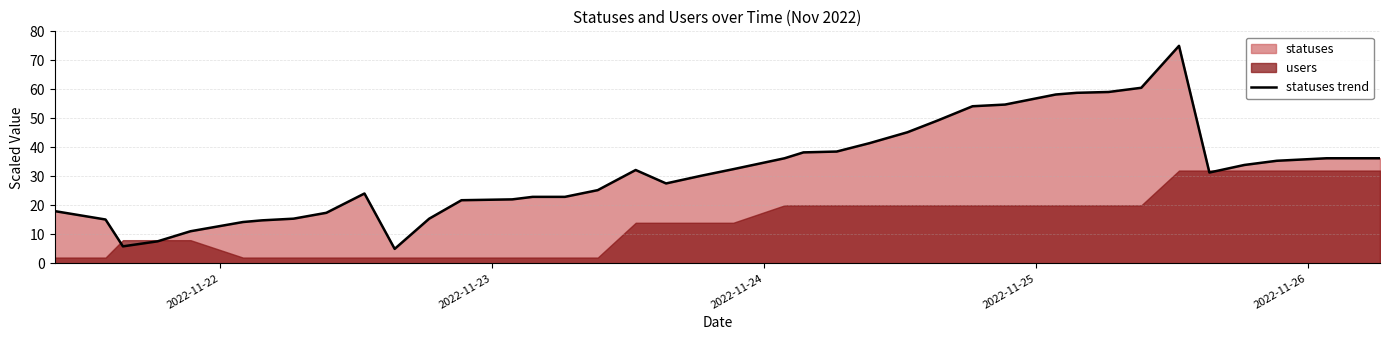

What is the minimum value for statuses trend?

5.0